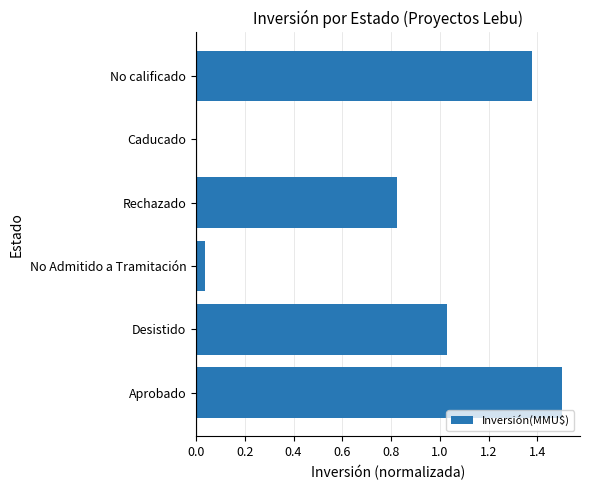

What is the sum of all values?

4.8